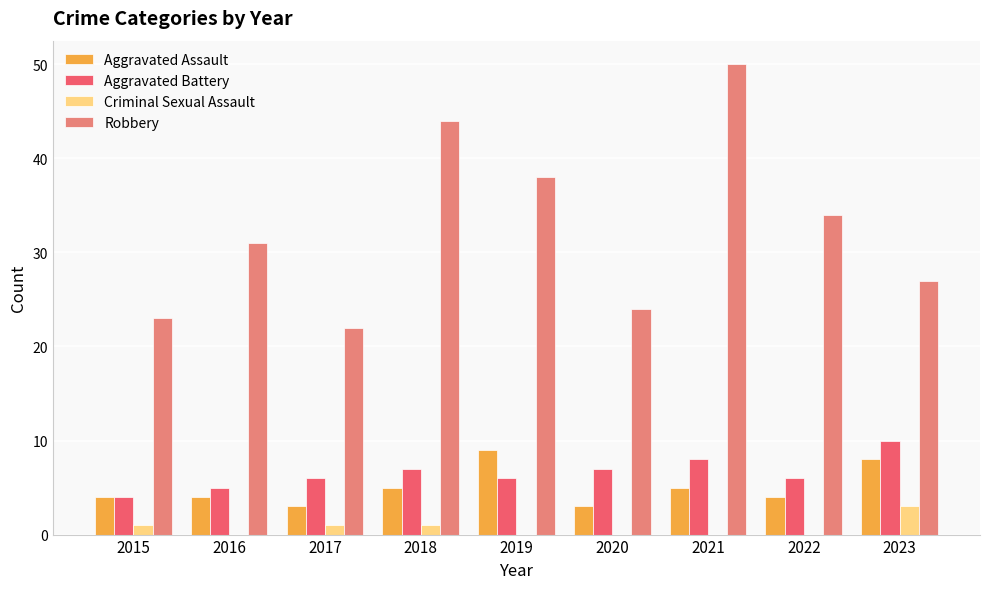

True or false: Aggravated Battery has a value of 7 at 2020.

True